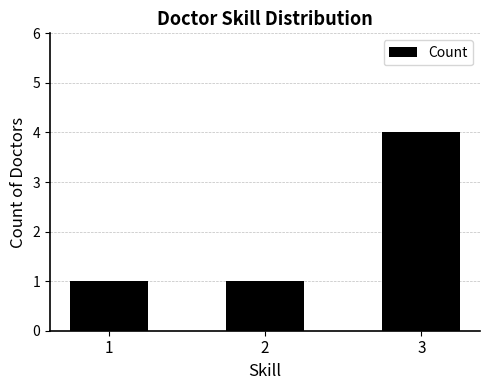

What is the difference between the maximum and second lowest values?

3